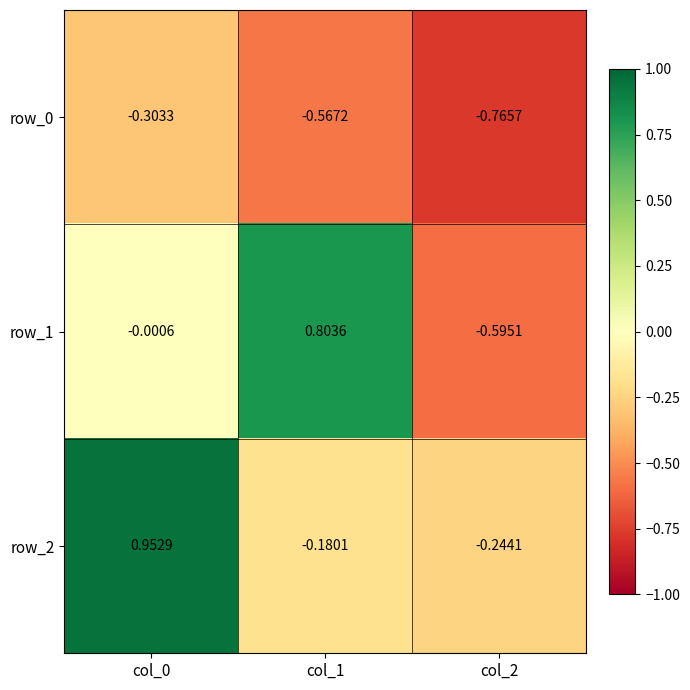

Which series changed the most between col_0 and col_1?

row_2